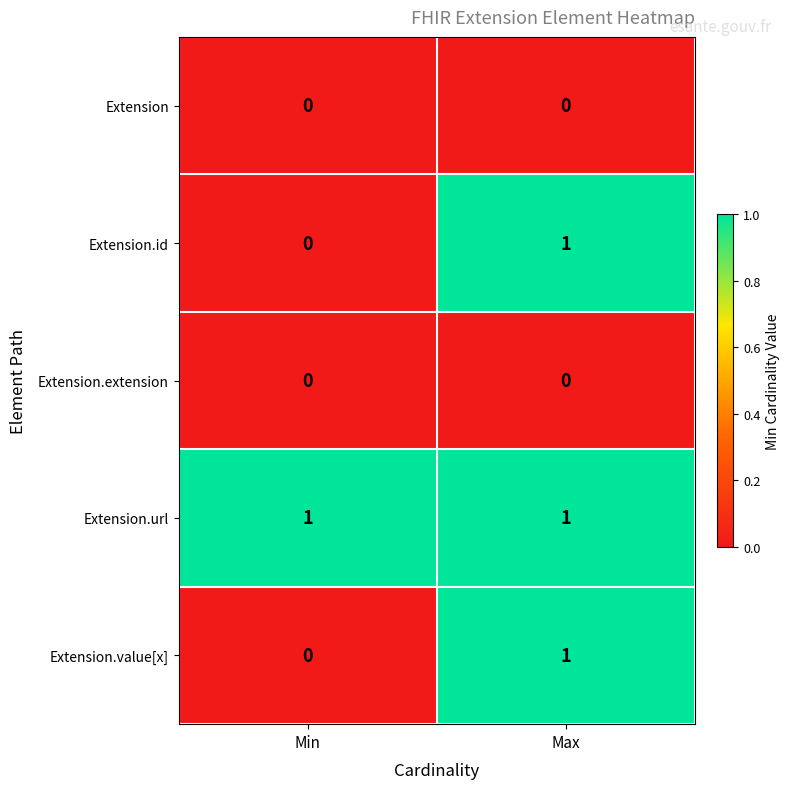

What is the total value across all series at Max?

3